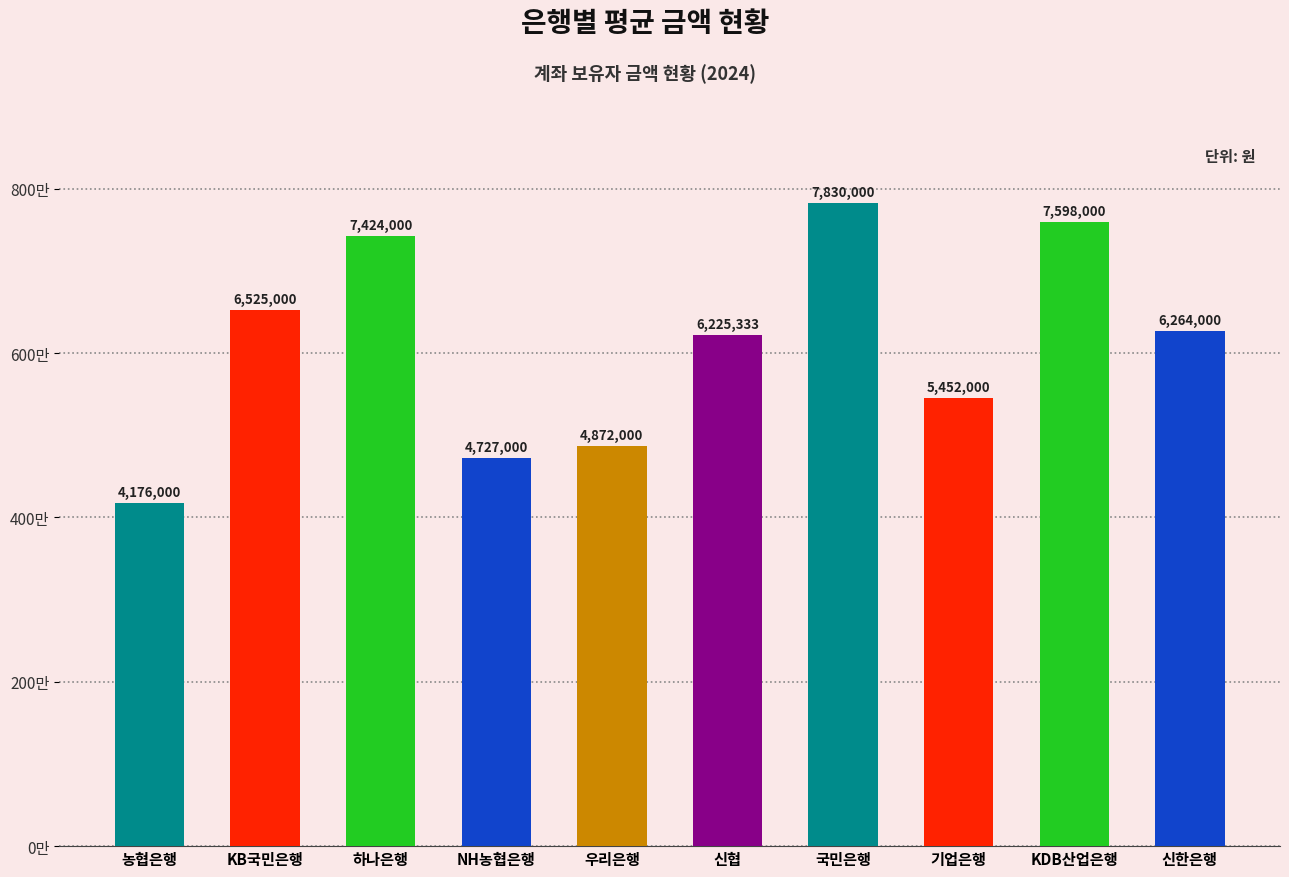

Reading left to right, list all the values displayed in this chart.

4176000	6525000	7424000	4727000	4872000	6225333	7830000	5452000	7598000	6264000